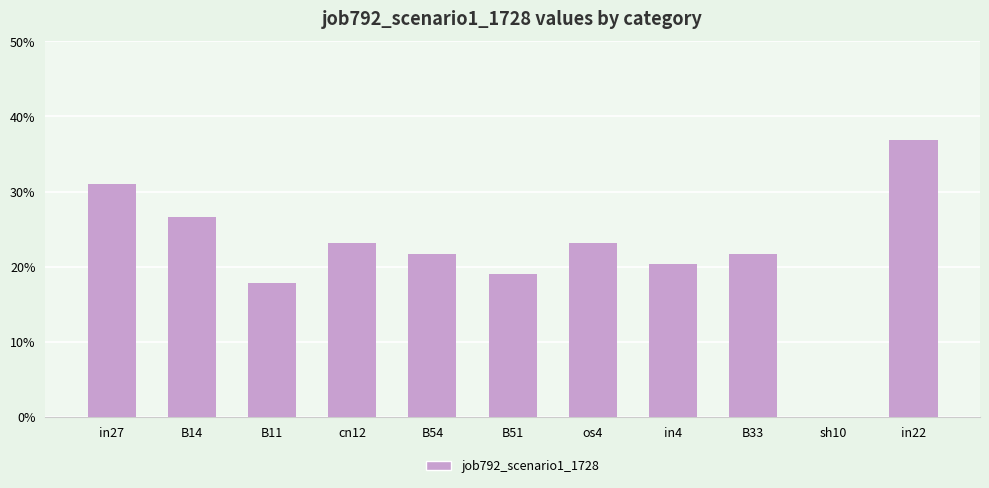

Reading right to left, transcribe all the data shown in this chart.

in22=0.4	sh10=0.0	B33=0.2	in4=0.2	os4=0.2	B51=0.2	B54=0.2	cn12=0.2	B11=0.2	B14=0.3	in27=0.3